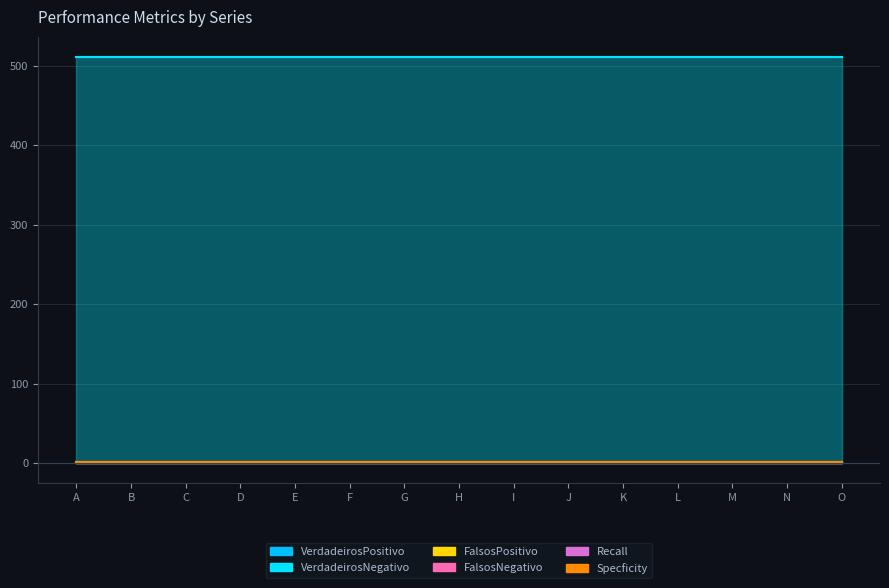

Reading left to right, extract all data points from this chart.

VerdadeirosPositivo: 0.0	0.0	0.0	0.0	0.0	0.0	0.0	0.0	0.0	0.0	0.0	0.0	0.0	0.0	0.0
VerdadeirosNegativo: 511.0	511.0	511.0	511.0	511.0	511.0	511.0	511.0	511.0	511.0	511.0	511.0	511.0	511.0	511.0
FalsosPositivo: 1.0	1.0	1.0	1.0	1.0	1.0	1.0	1.0	1.0	1.0	1.0	1.0	1.0	1.0	1.0
FalsosNegativo: 1.0	1.0	1.0	1.0	1.0	1.0	1.0	1.0	1.0	1.0	1.0	1.0	1.0	1.0	1.0
Recall: 0.0	0.0	0.0	0.0	0.0	0.0	0.0	0.0	0.0	0.0	0.0	0.0	0.0	0.0	0.0
Specficity: 1.0	1.0	1.0	1.0	1.0	1.0	1.0	1.0	1.0	1.0	1.0	1.0	1.0	1.0	1.0